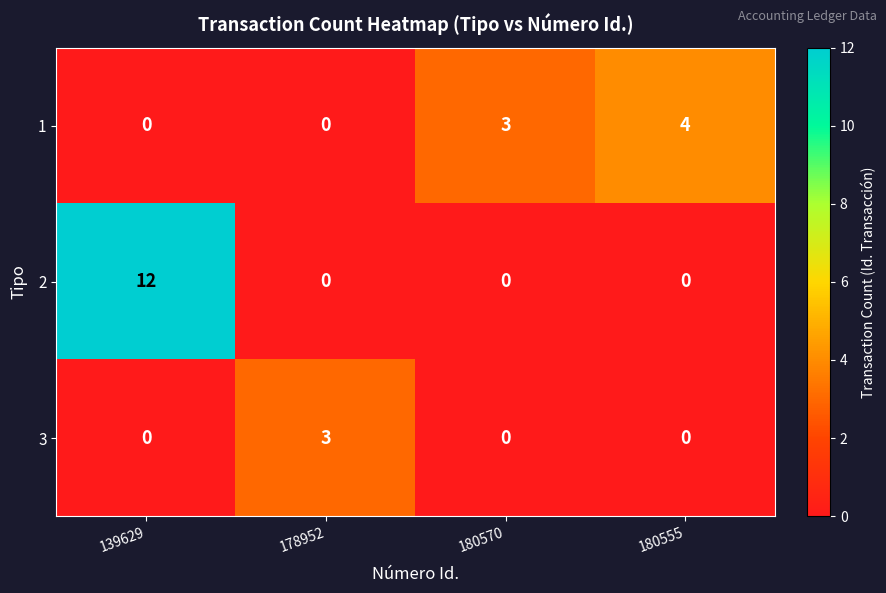

The value of 1 at 180555 is 4. True or false?

True